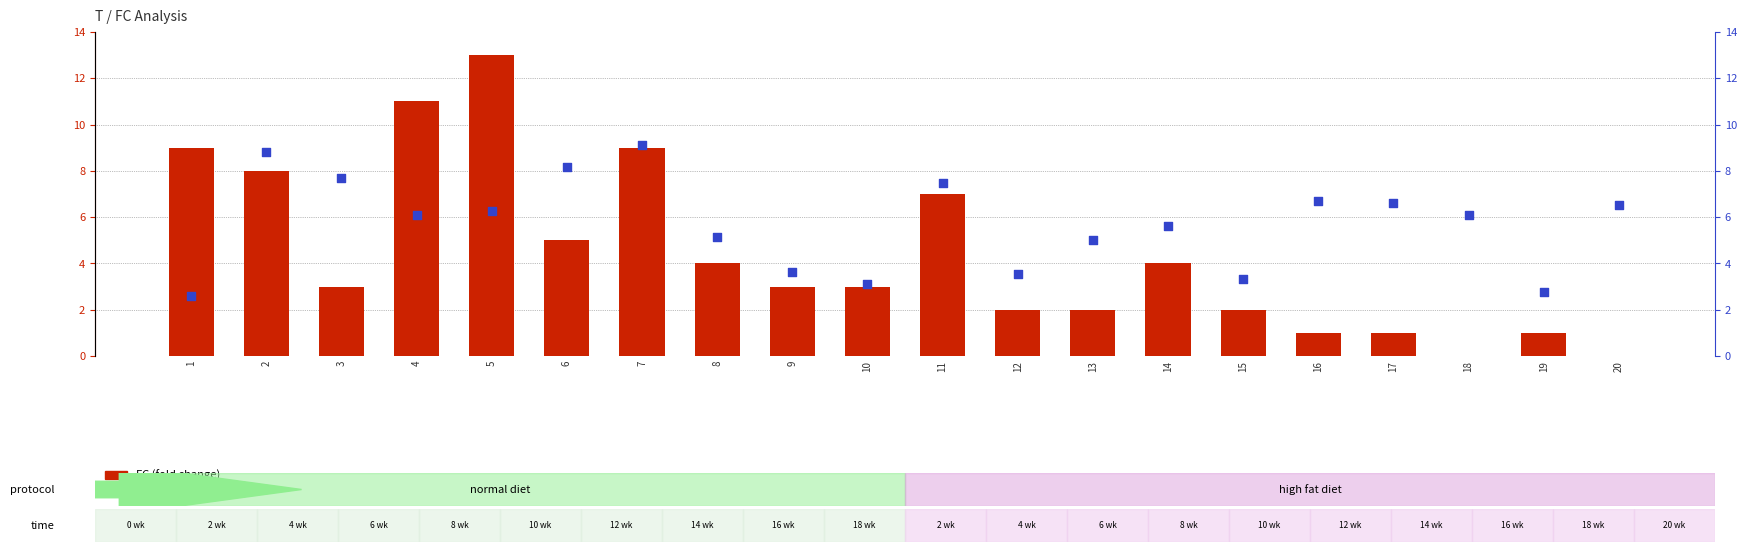

Which series has the widest spread of Y values?

FC (fold change)